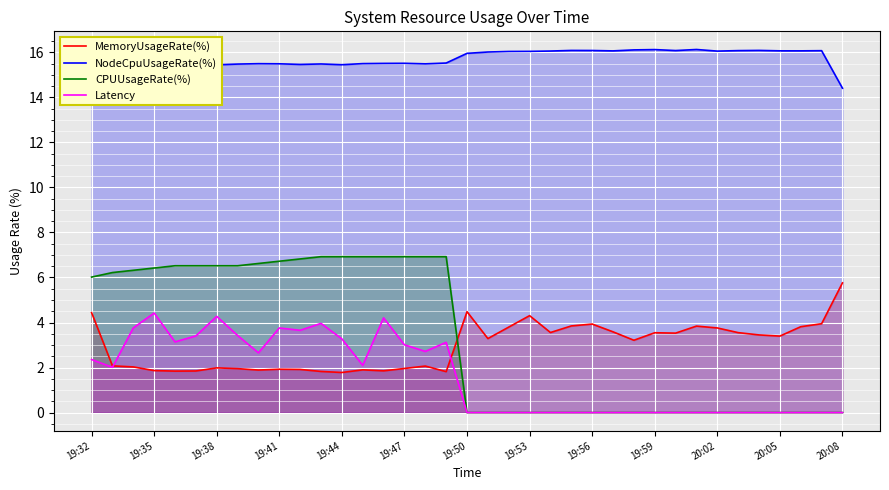

How many values in CPUUsageRate(%) are above zero?

18